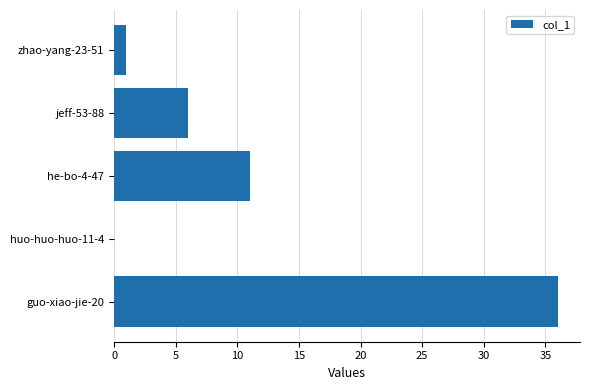

Count the number of data series in this chart.

1